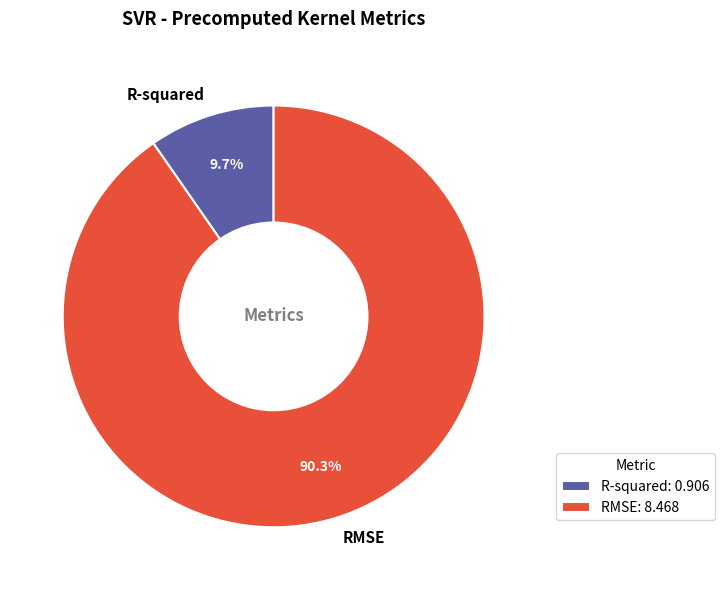

Does RMSE account for over 50% of the chart?

Yes